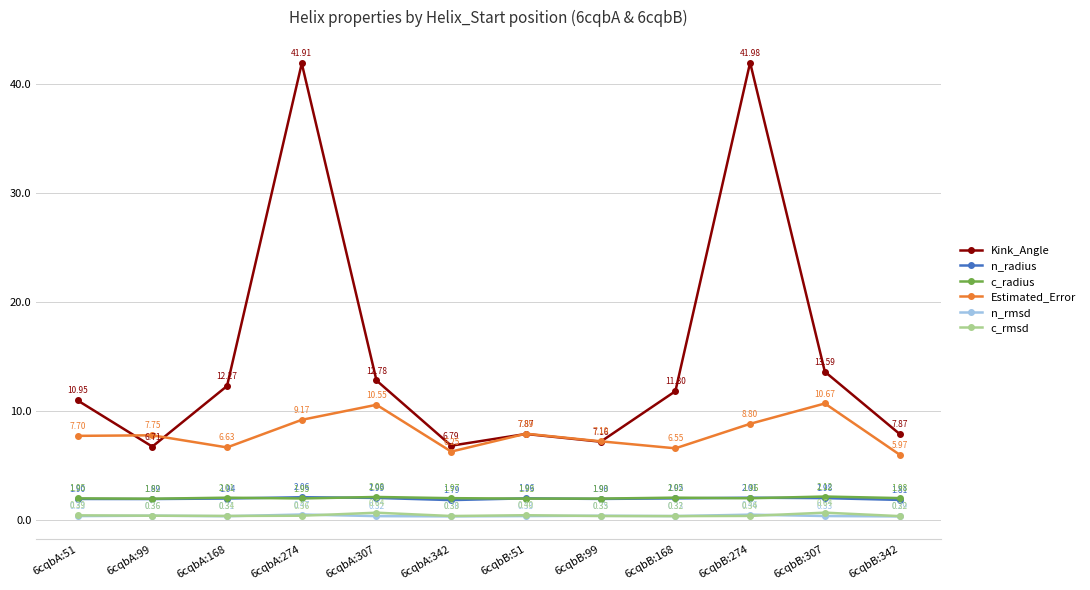

Which series has the largest total across all categories?

Kink_Angle